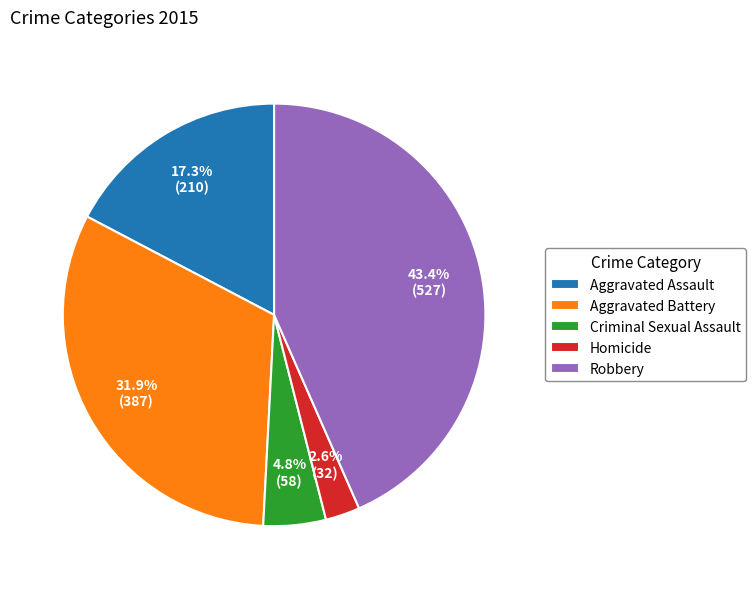

Count the number of slices in the pie.

5